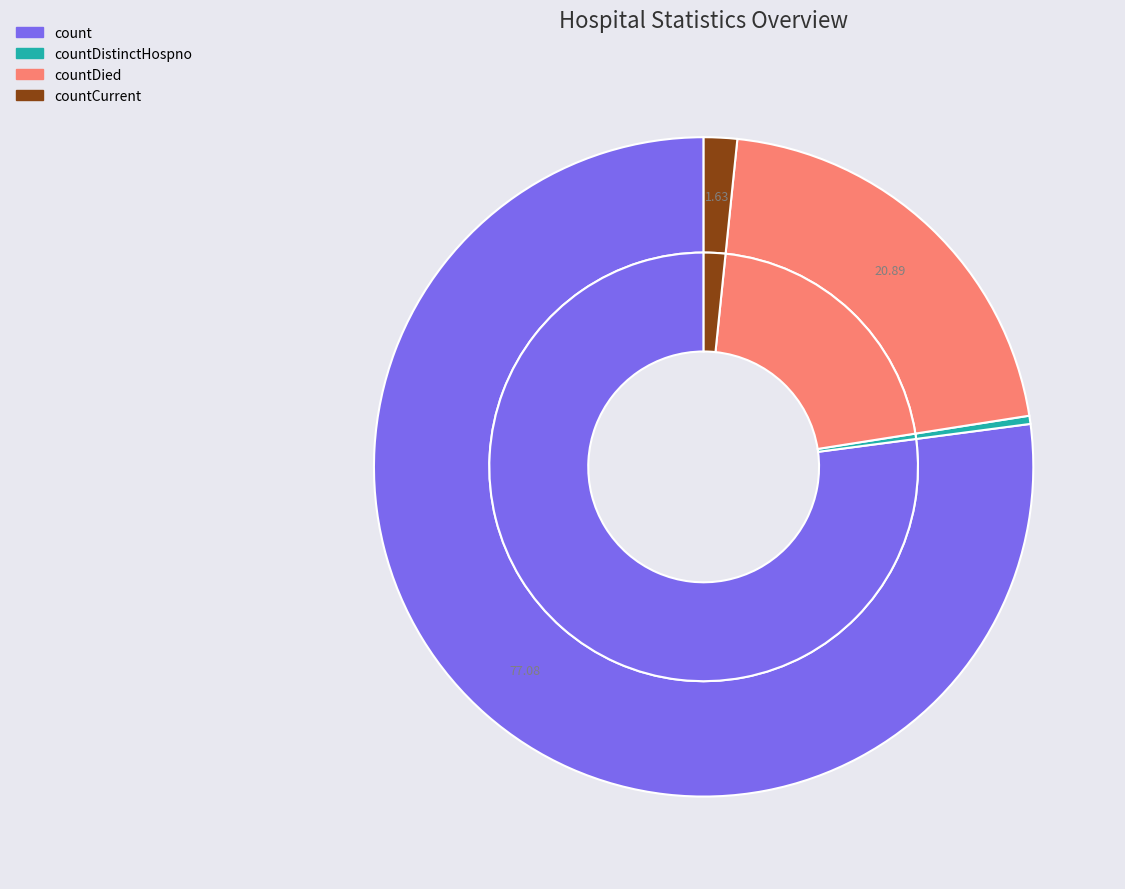

Which has a higher value, countDistinctHospno or count?

count